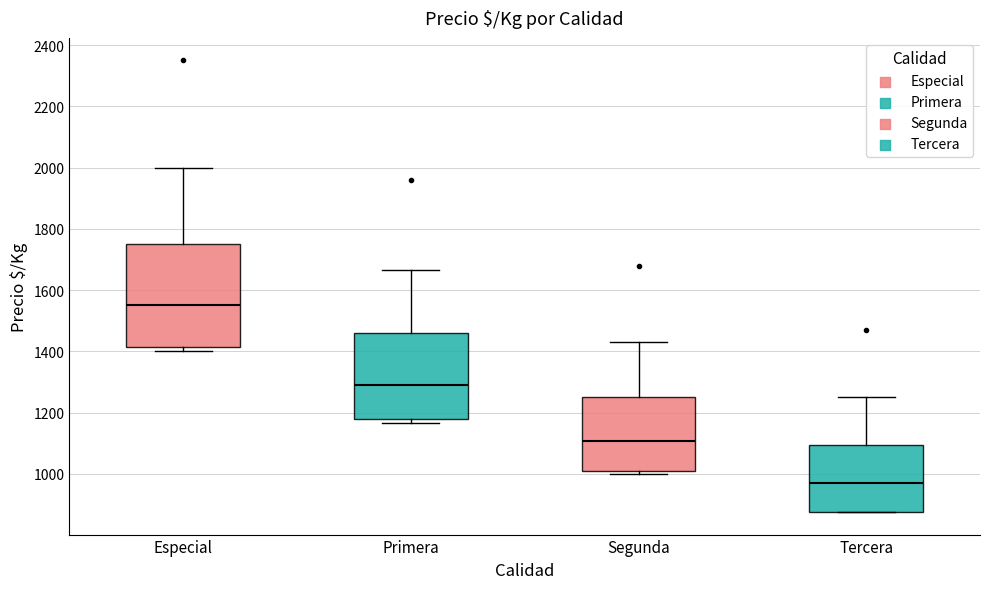

Reading left to right, transcribe this box plot: for each box, give where its median line is, the range the box spans, and where its two whiskers end, as read against the y-axis. The values are not printed on the chart, so give them approximately, as read against the axis.

Especial: median 1560, box 1420 to 1760, whiskers 1400 to 2000
Primera: median 1300, box 1180 to 1460, whiskers 1160 to 1660
Segunda: median 1100, box 1000 to 1260, whiskers 1000 (just below the box's lower edge) to 1420
Tercera: median 960, box 880 to 1100, whiskers 880 to 1260